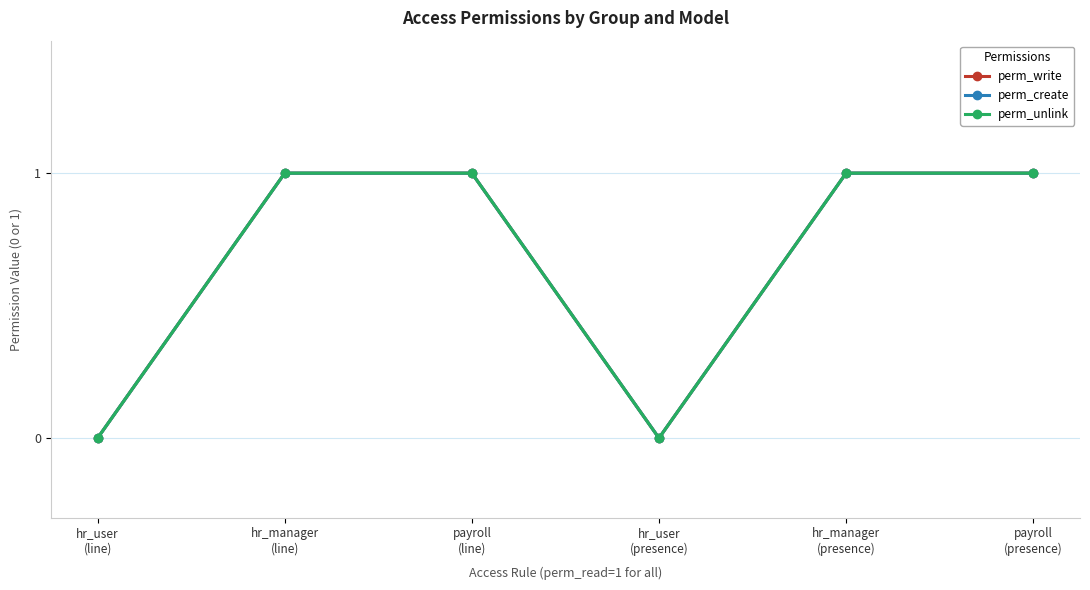

Rank the series by their maximum value, from lowest to highest.

perm_write, perm_create, perm_unlink